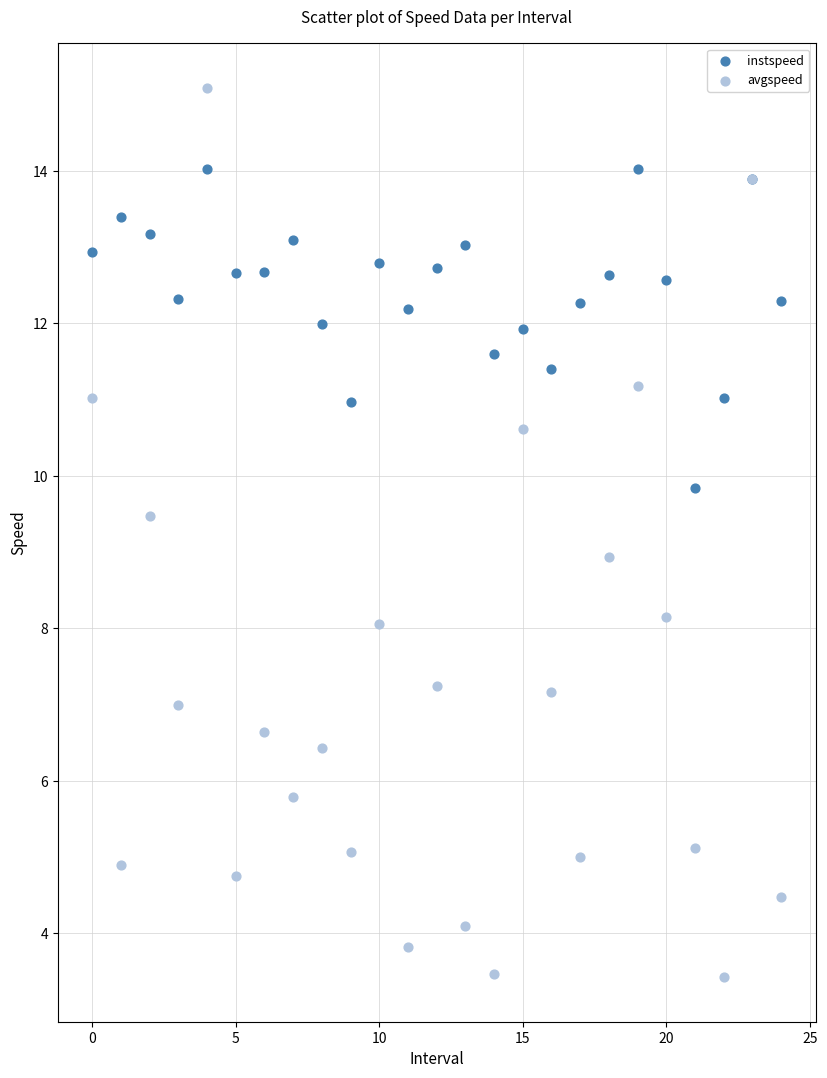

Which series has the widest spread of Y values?

avgspeed